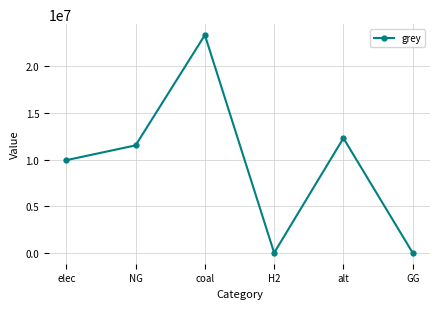

The chart shows a value of 9928235.0 at elec. True or false?

True